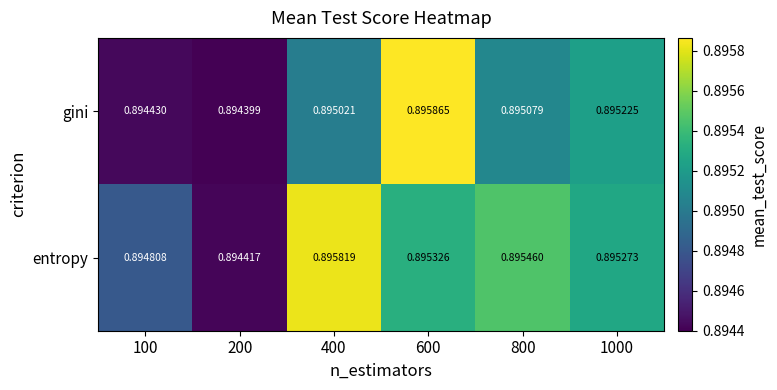

Is the value of entropy at 200 greater than the value of gini at 600?

No